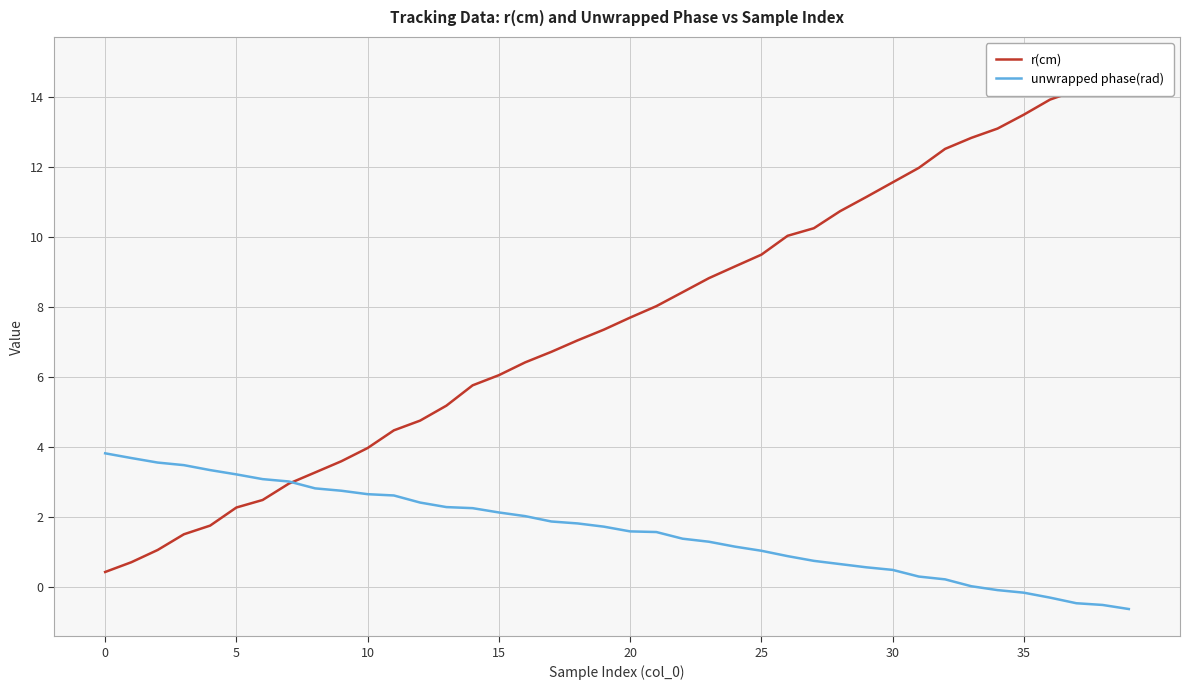

True or false: unwrapped phase(rad) has a value of 5.5 at 0.

False